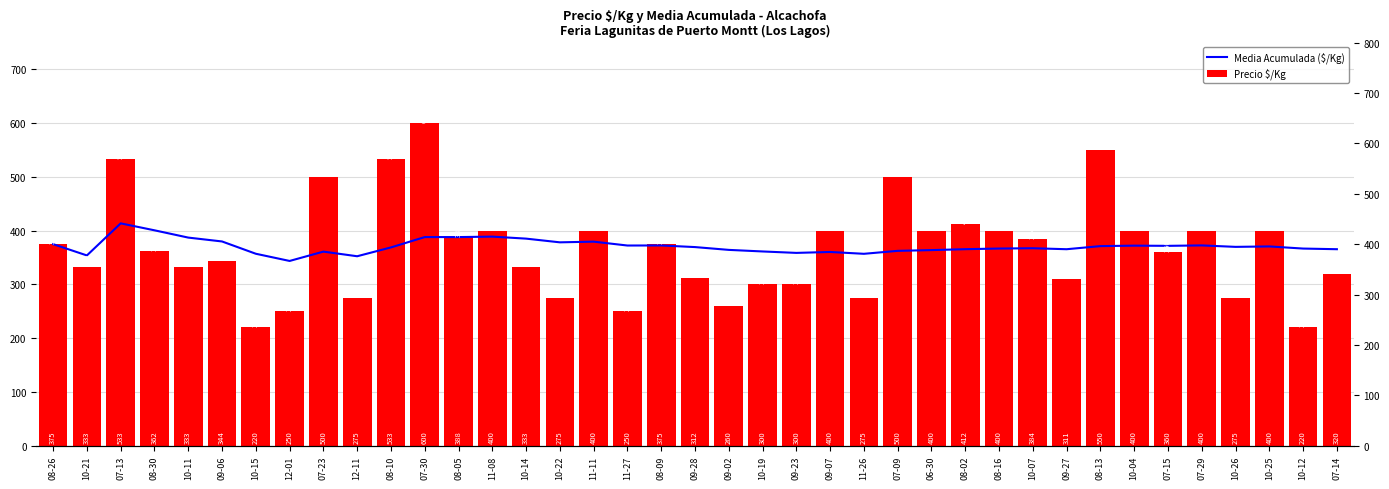

The value of Precio $/Kg at 09-23 is 300.0. True or false?

True